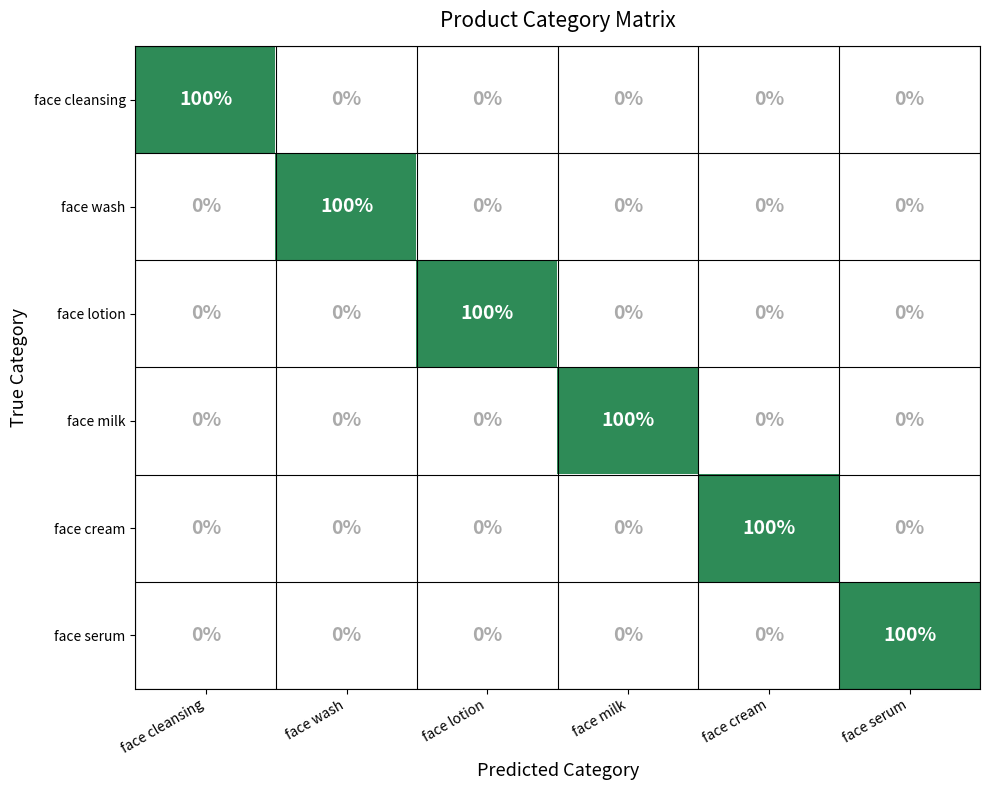

Which category has the highest value in the face lotion series?

face lotion